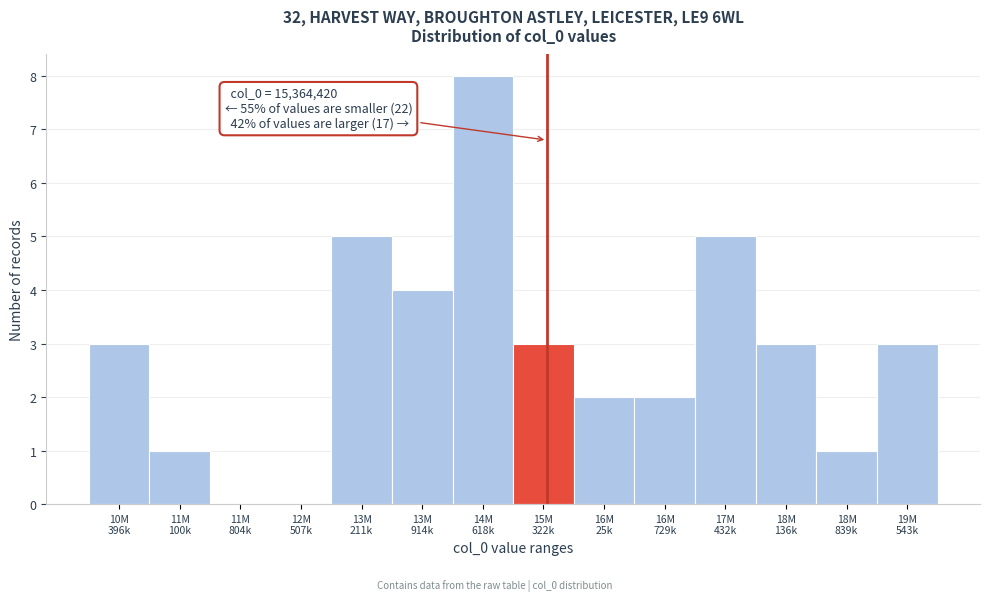

What is the maximum value shown in the chart?

8